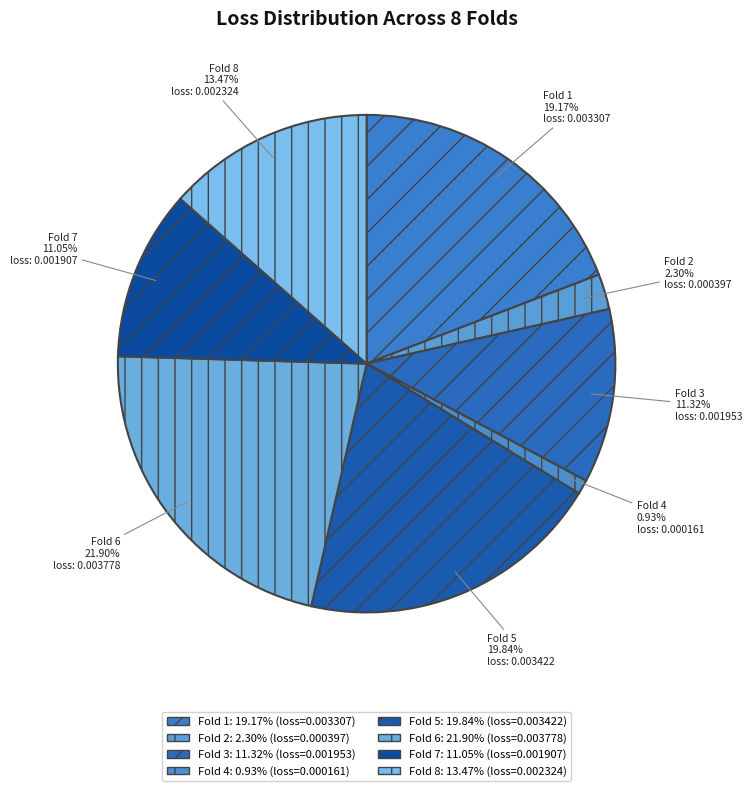

What percentage is the Fold 5 slice, to the nearest percent?

20%